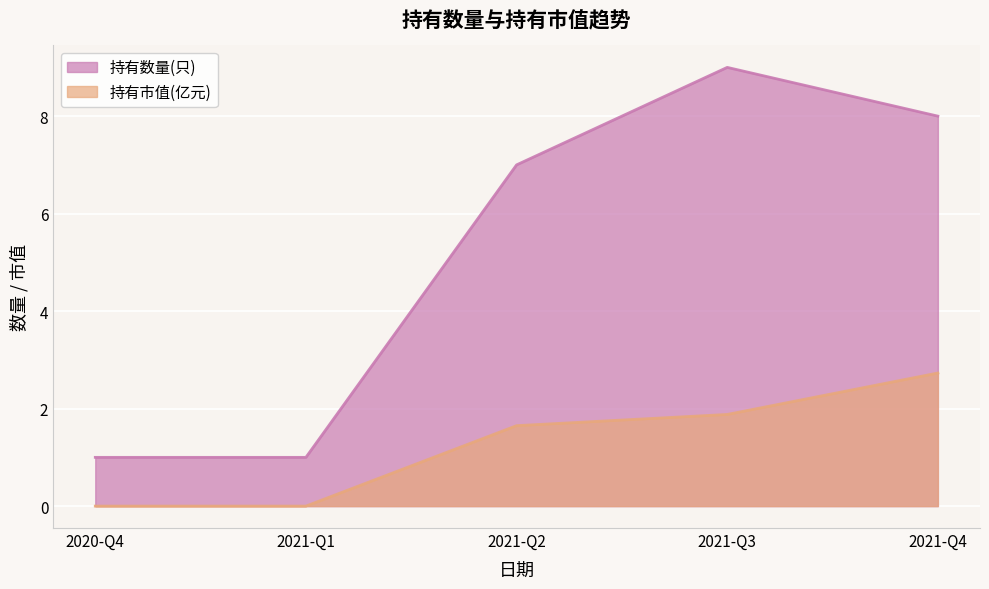

Where is the first local maximum for 持有数量(只)?

2021-Q3